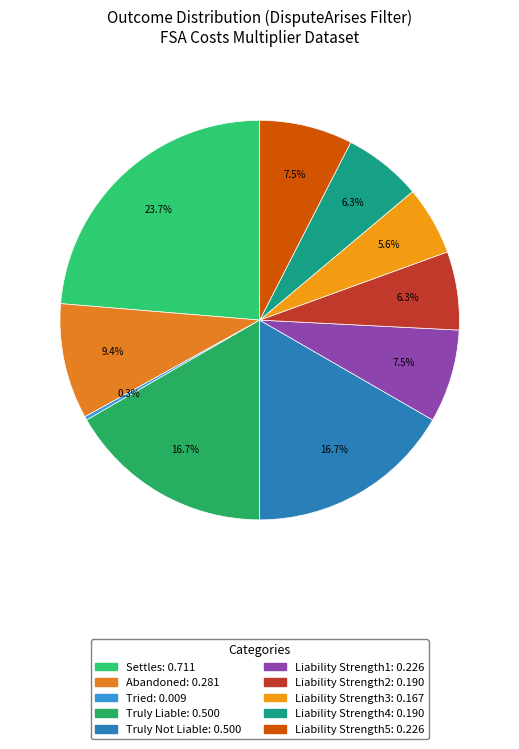

Which slice is the largest?

Settles